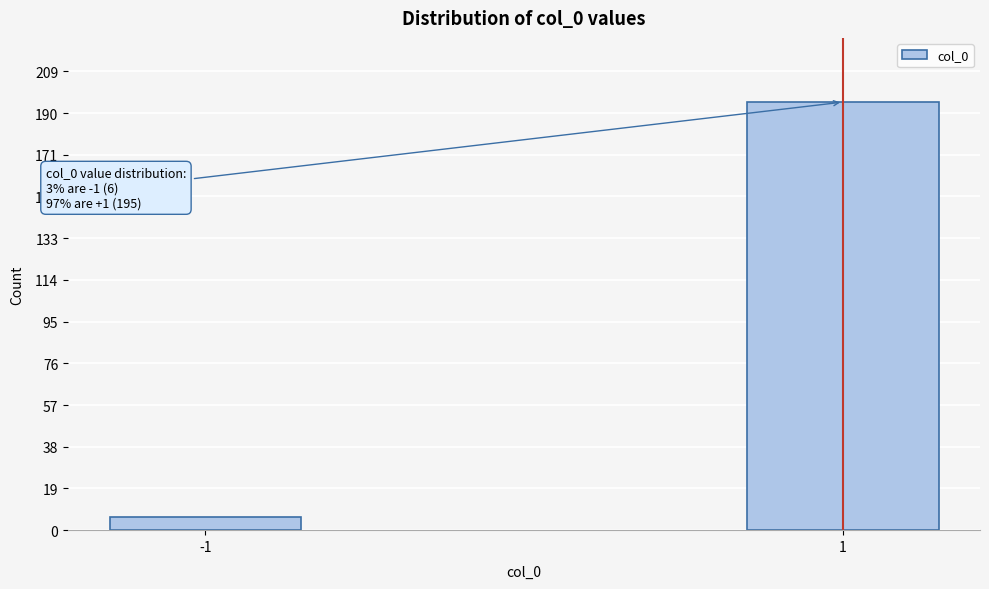

Reading left to right, what are all the values shown in this chart?

6	195